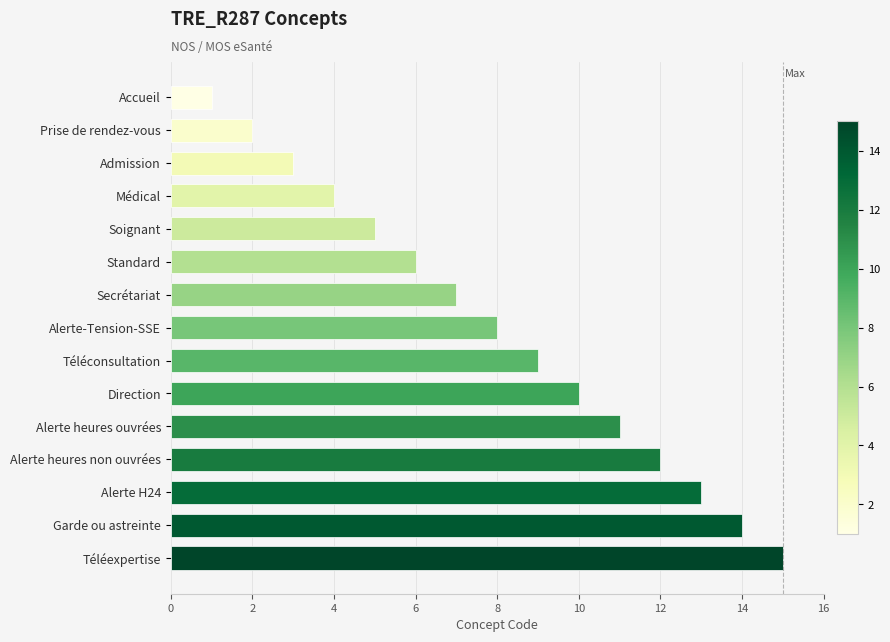

The value at Secrétariat is 10. True or false?

False